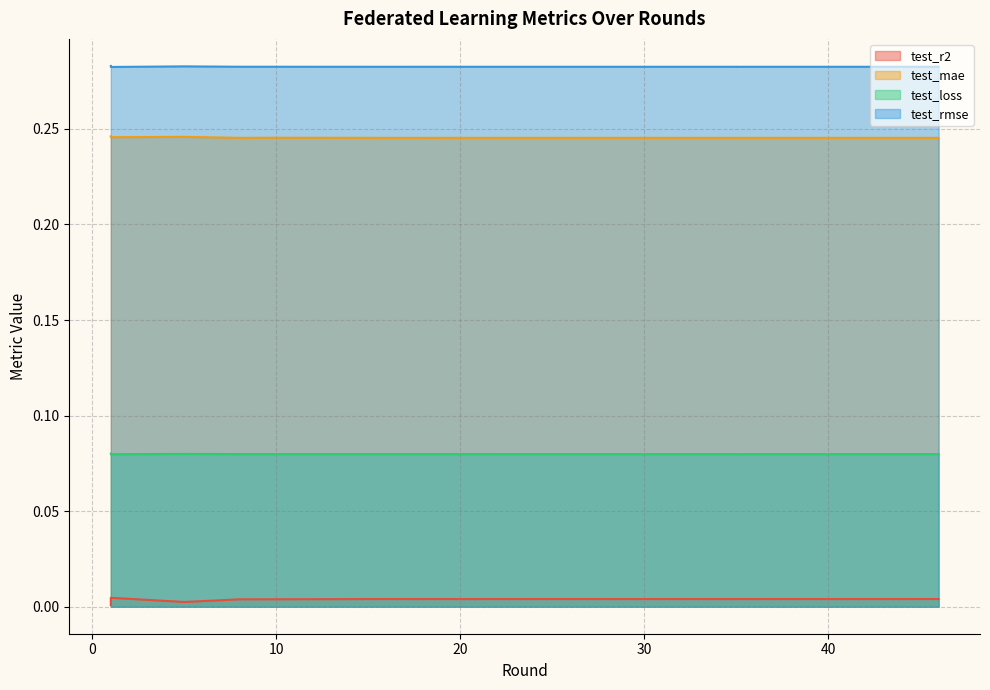

True or false: test_r2 and test_rmse cross at least once.

False